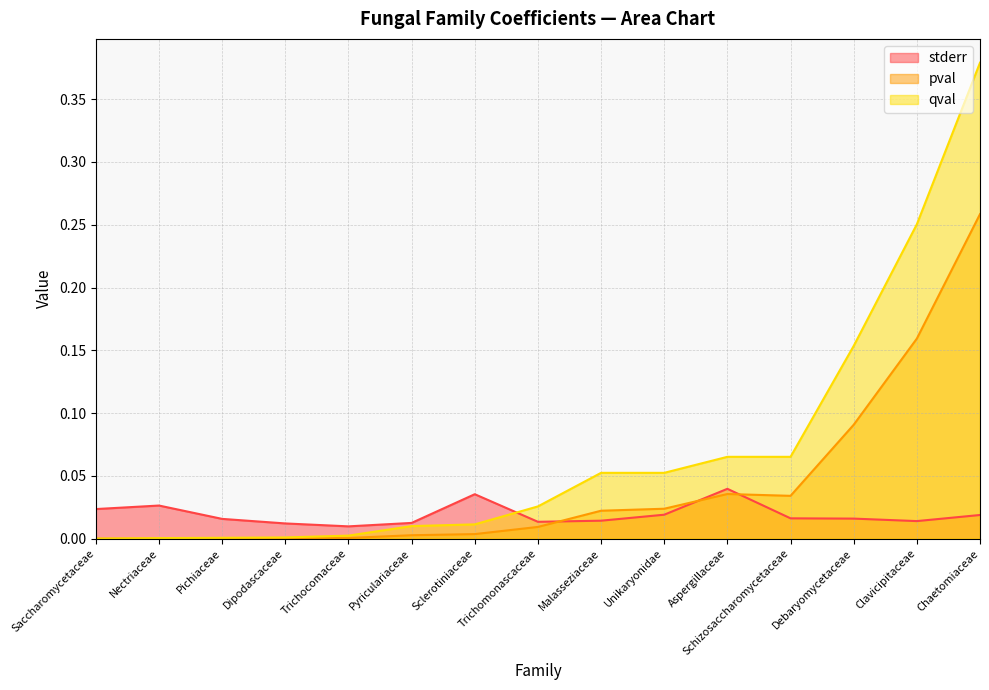

In pval, how many points are lower than both neighbors (excluding endpoints)?

1